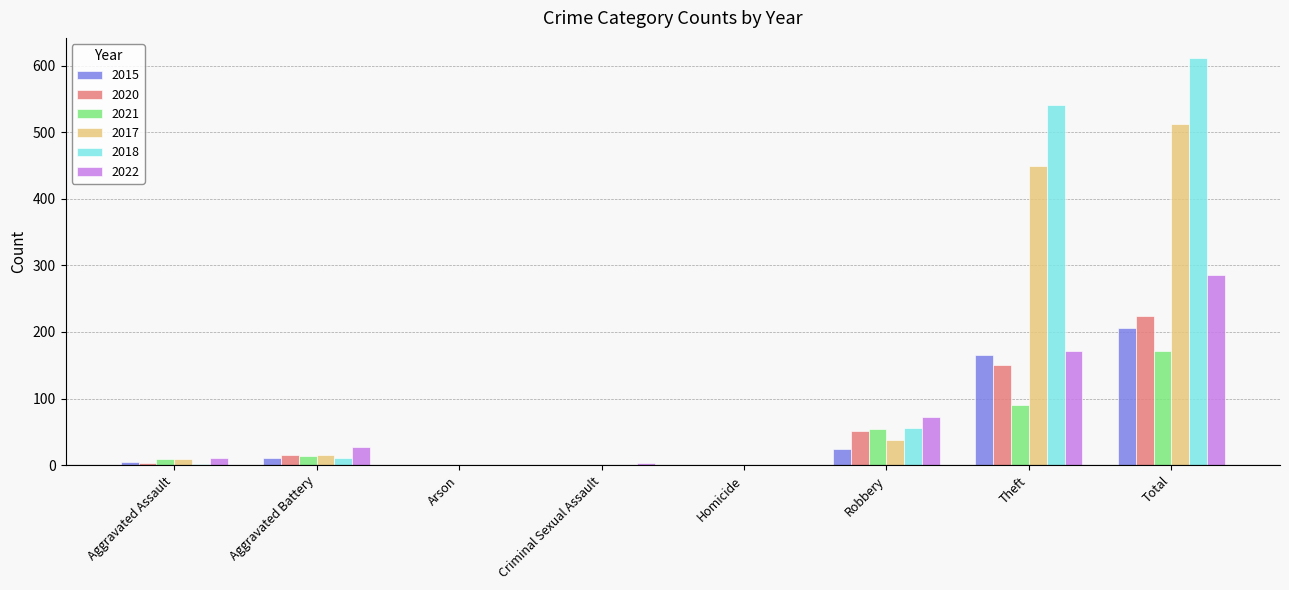

The value of 2020 at Criminal Sexual Assault is 0. True or false?

True